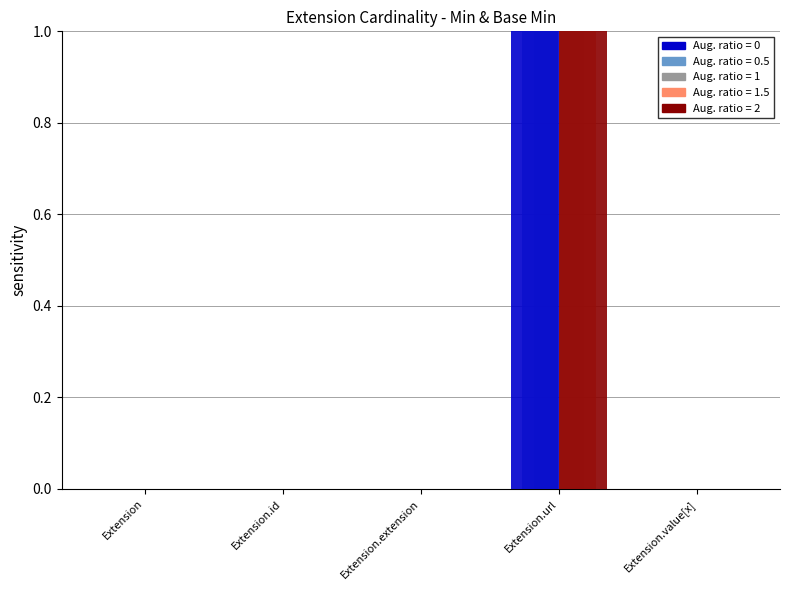

Reading right to left, list all the values displayed in this chart.

Min: 0	1	0	0	0
Base Min: 0	1	0	0	0
Min (light): 0	1	0	0	0
Base Min (light): 0	1	0	0	0
Min (neutral): 0	1	0	0	0
Base Min (neutral): 0	1	0	0	0